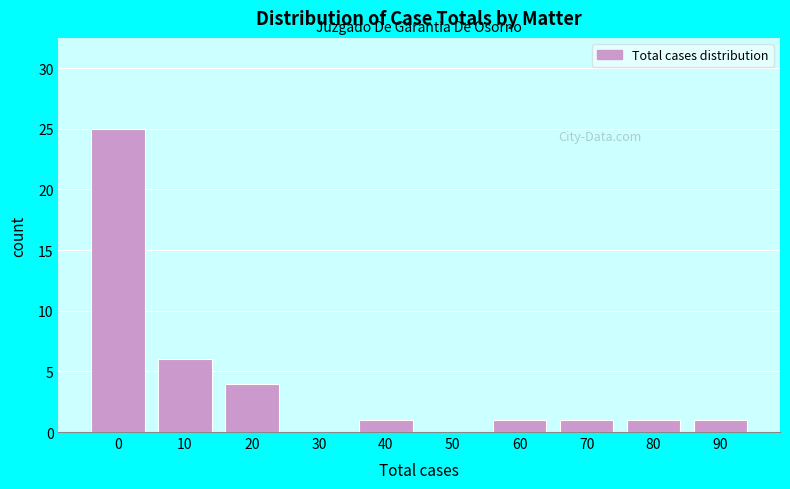

Reading left to right, extract all data points from this chart.

0=25	10=6	20=4	30=0	40=1	50=0	60=1	70=1	80=1	90=1